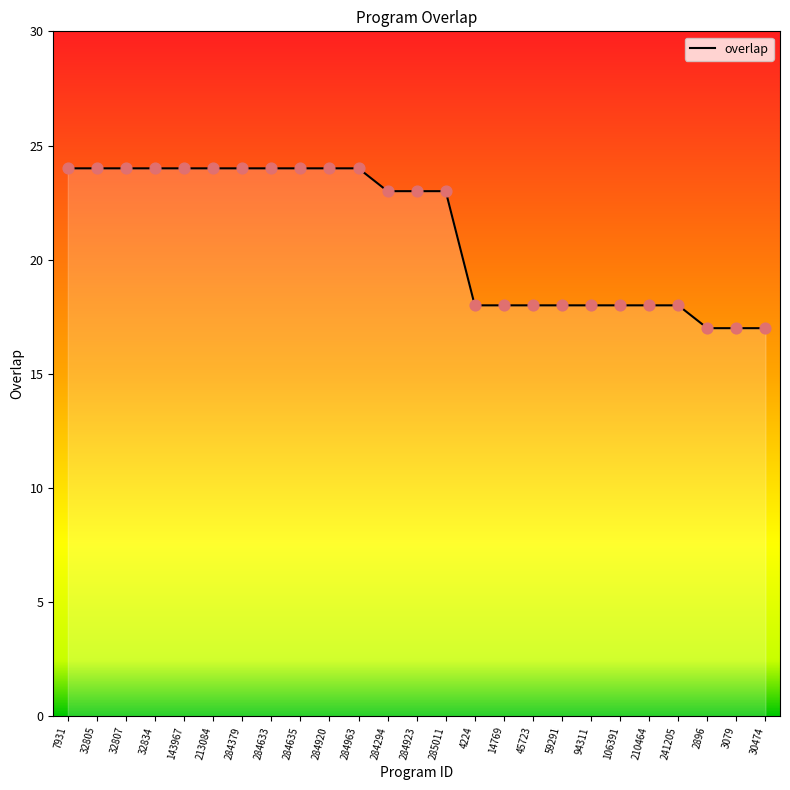

Which has a higher value, 213084 or 241205?

213084